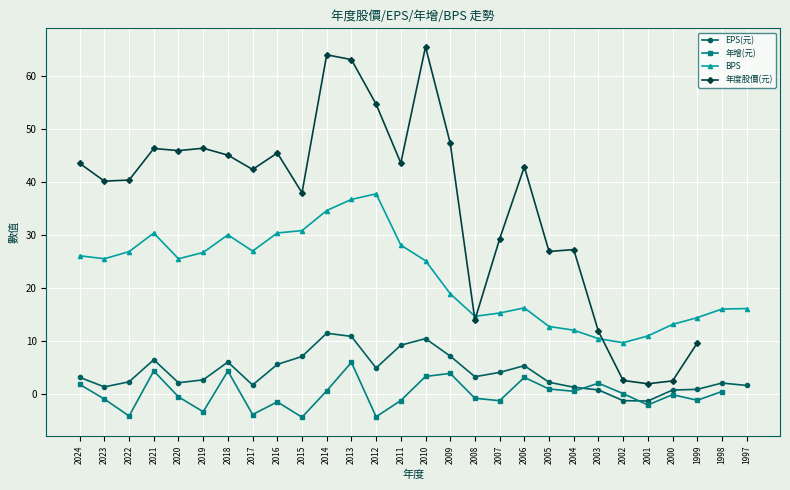

True or false: 年增(元) and BPS cross at least once.

False